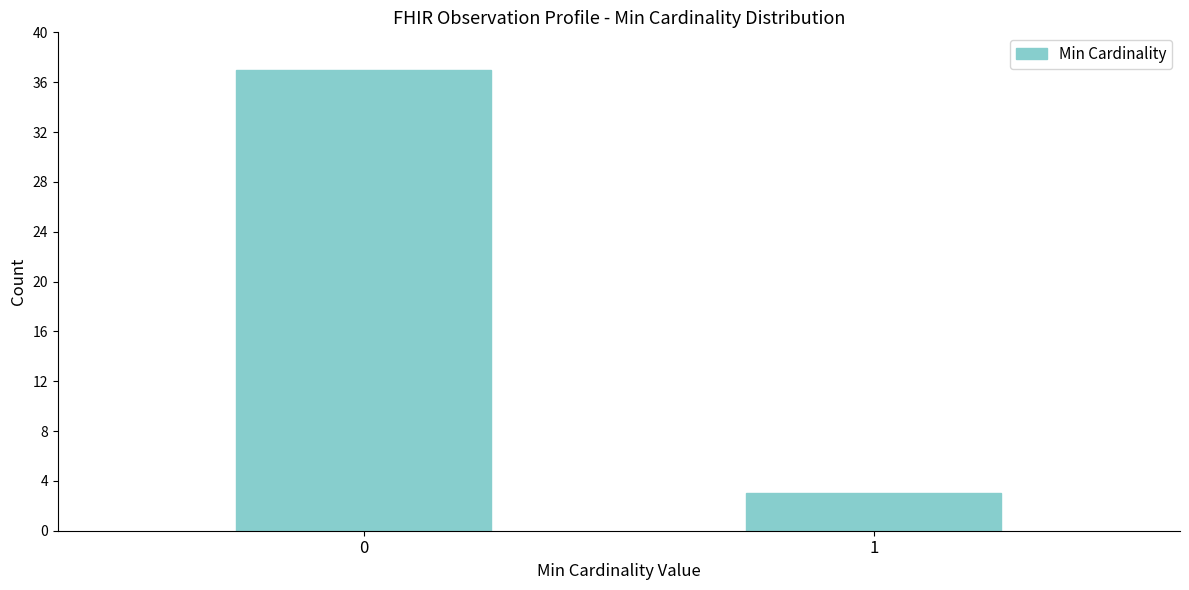

Reading right to left, extract all data points from this chart.

1=3	0=37